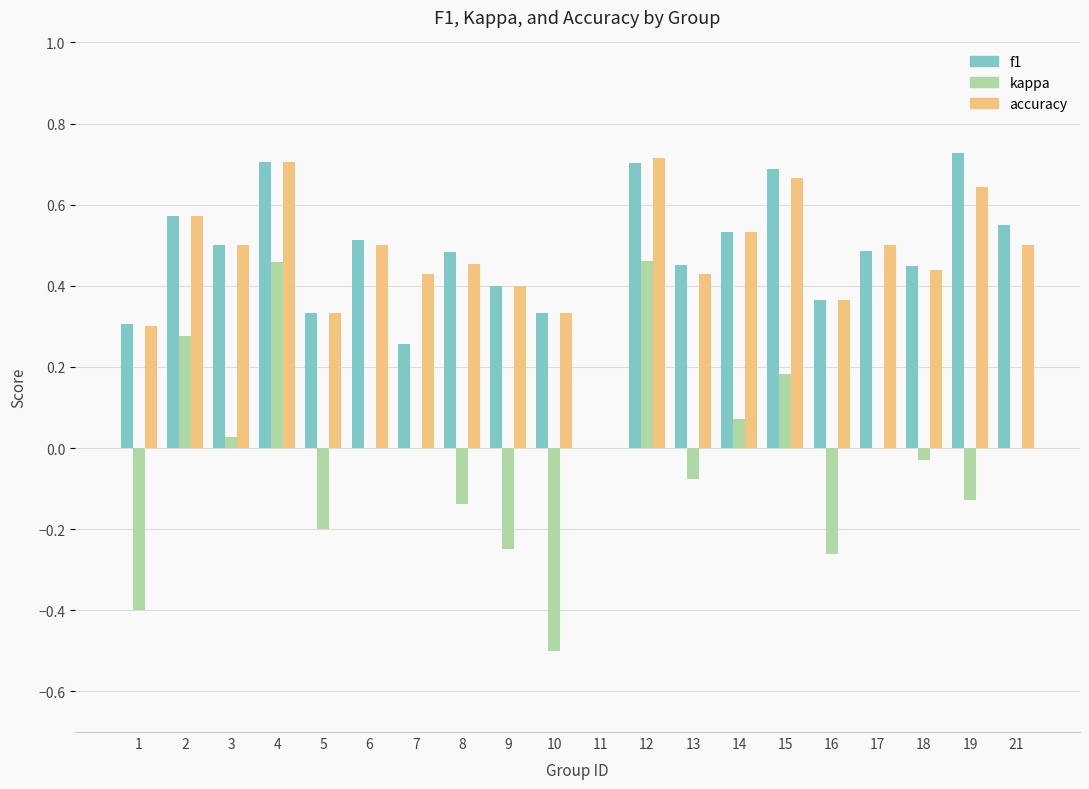

The value of kappa at 12 is 0.2. True or false?

False